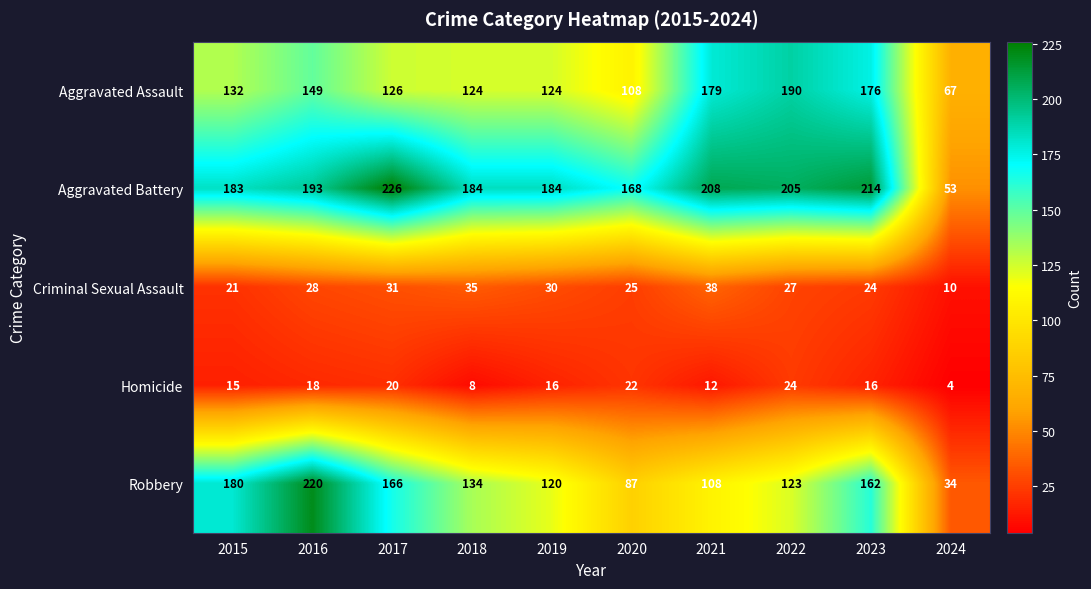

What is the minimum value for Aggravated Assault?

67